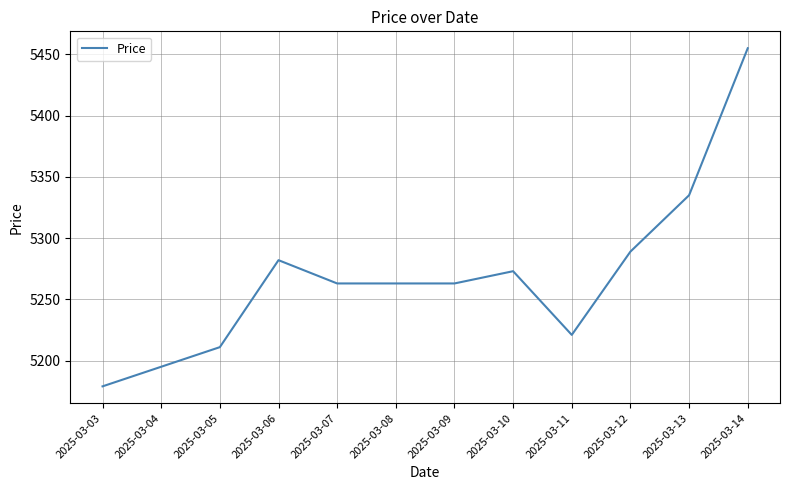

Which label corresponds to the smallest value in the chart?

2025-03-03